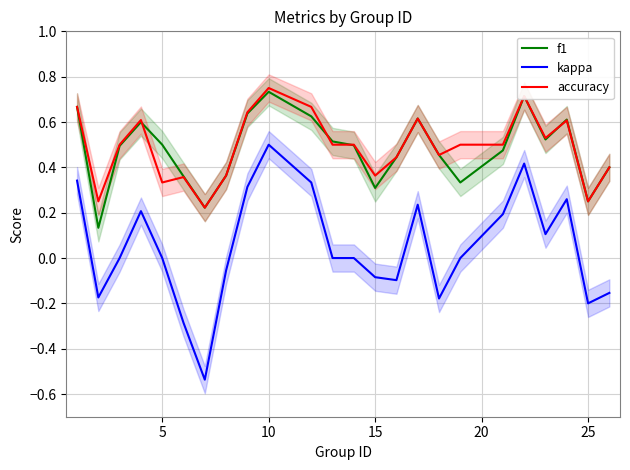

True or false: accuracy and kappa intersect in this chart.

False